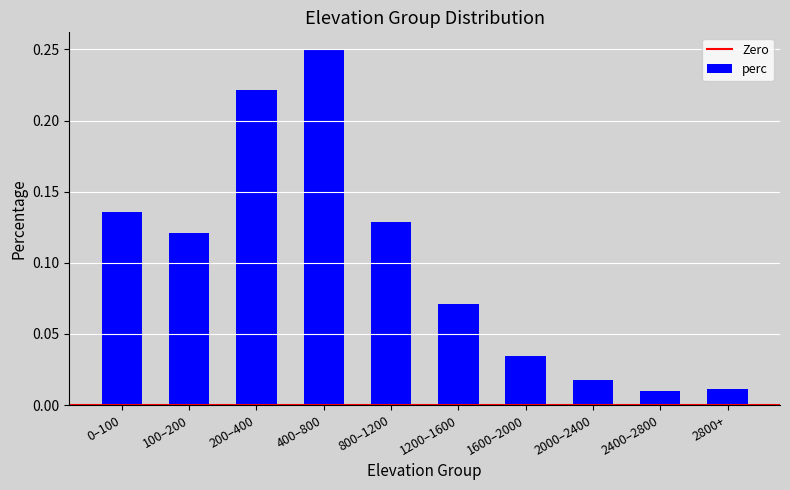

Which label corresponds to the largest value in the chart?

400–800